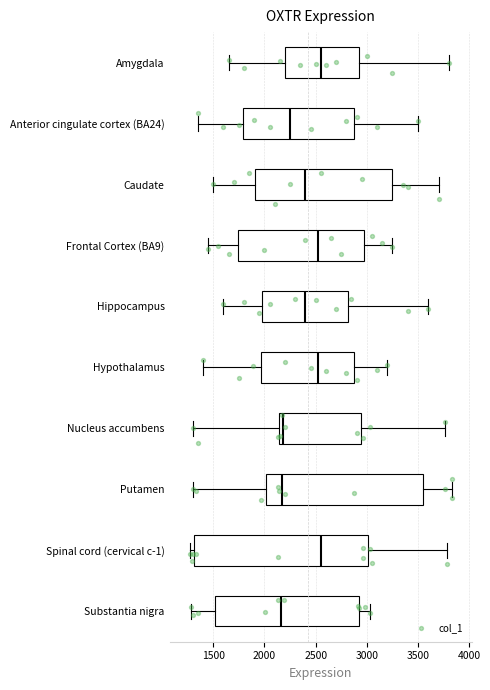

Reading bottom to top, read every box against the x-axis: the position of its median line, the range the box covers, and the ends of its whiskers. The values are not printed on the chart, so give them approximately, as read against the axis.

Substantia nigra: median 2150, box 1500 to 2900, whiskers 1300 to 3050
Spinal cord (cervical c-1): median 2550, box 1300 to 3000, whiskers 1250 to 3800
Putamen: median 2150, box 2000 to 3550, whiskers 1300 to 3850
Nucleus accumbens: median 2200, box 2150 to 2950, whiskers 1300 to 3750
Hypothalamus: median 2550, box 1950 to 2900, whiskers 1400 to 3200
Hippocampus: median 2400, box 2000 to 2800, whiskers 1600 to 3600
Frontal Cortex (BA9): median 2550, box 1750 to 3000, whiskers 1450 to 3250
Caudate: median 2400, box 1900 to 3250, whiskers 1500 to 3700
Anterior cingulate cortex (BA24): median 2250, box 1800 to 2900, whiskers 1350 to 3500
Amygdala: median 2550, box 2200 to 2950, whiskers 1650 to 3800